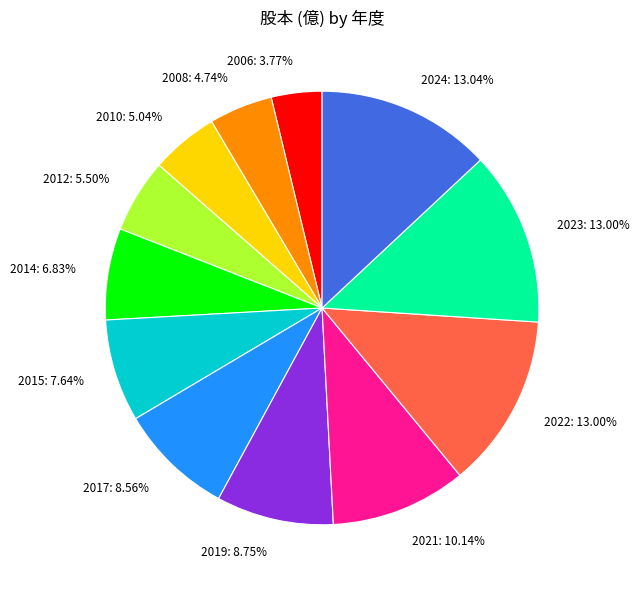

Approximately how many times larger is the value at 2023 compared to 2008?

2.7